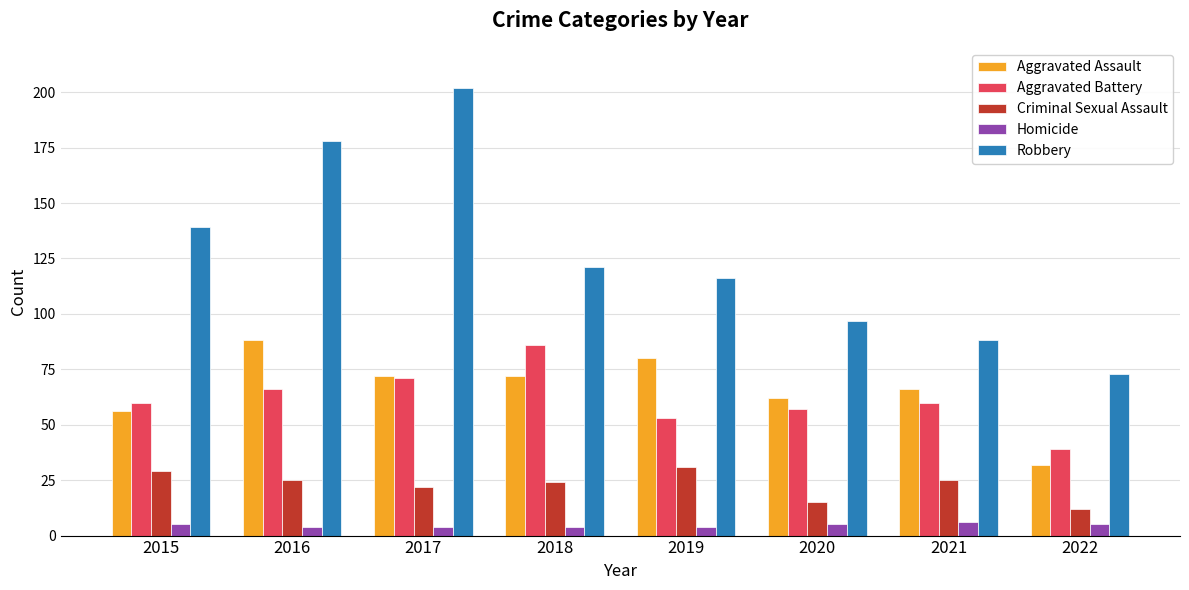

At 2022, list the series in order from smallest to largest.

Homicide, Criminal Sexual Assault, Aggravated Assault, Aggravated Battery, Robbery